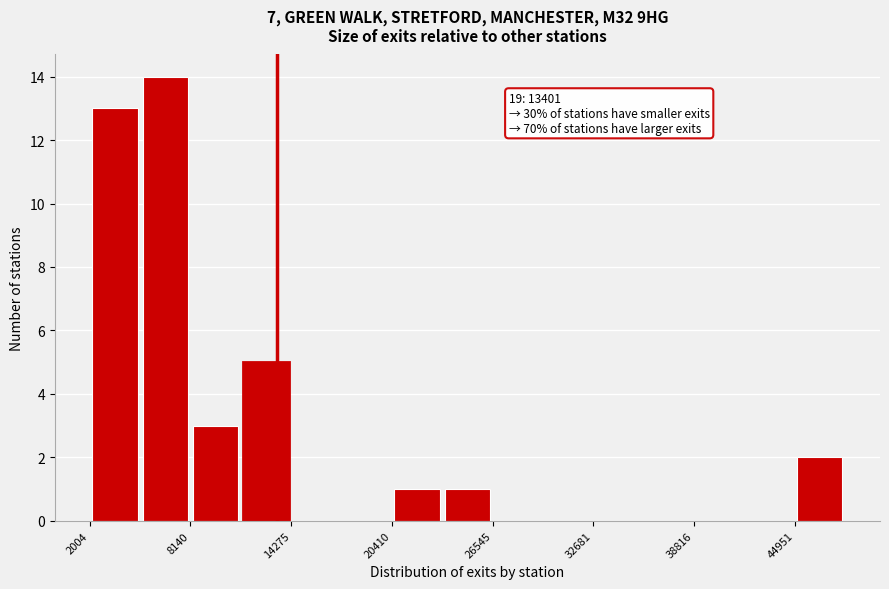

Read against the x-axis, roughly where is the centre of the tallest bar?

7000